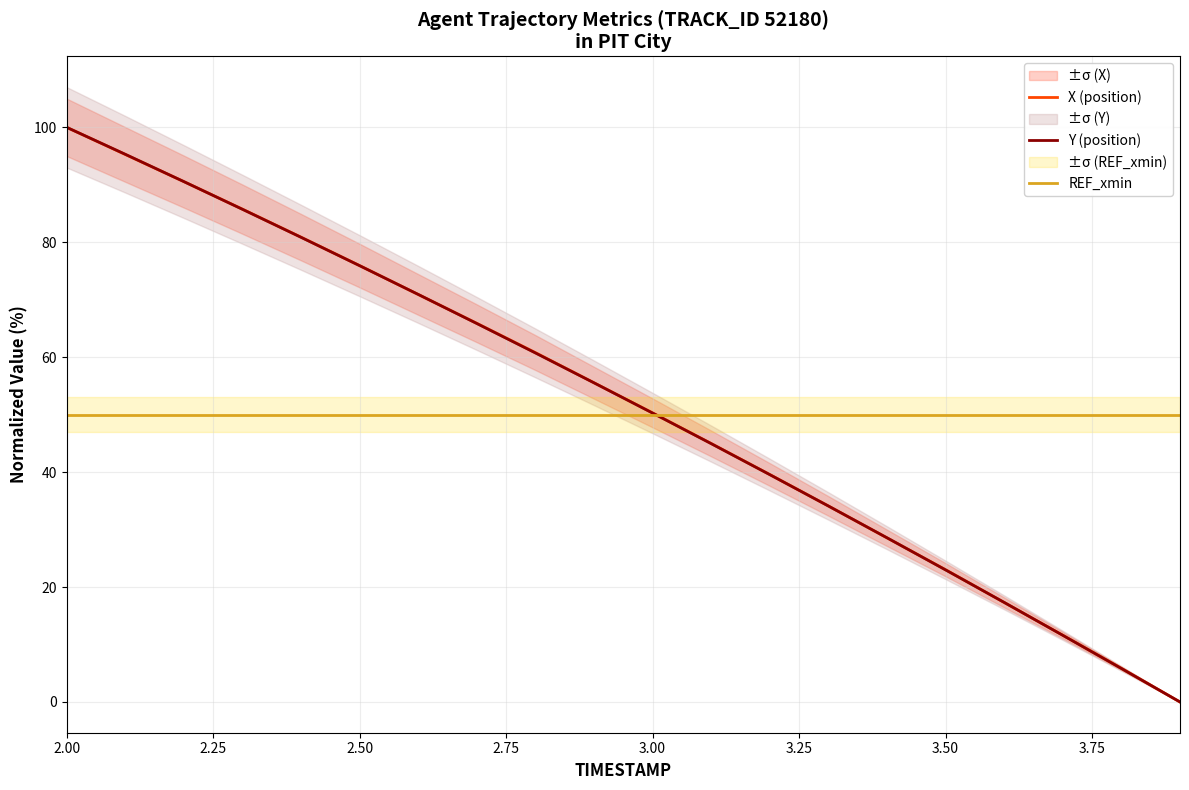

What is the difference between the maximum and minimum values in the Y (position) series?

100.0